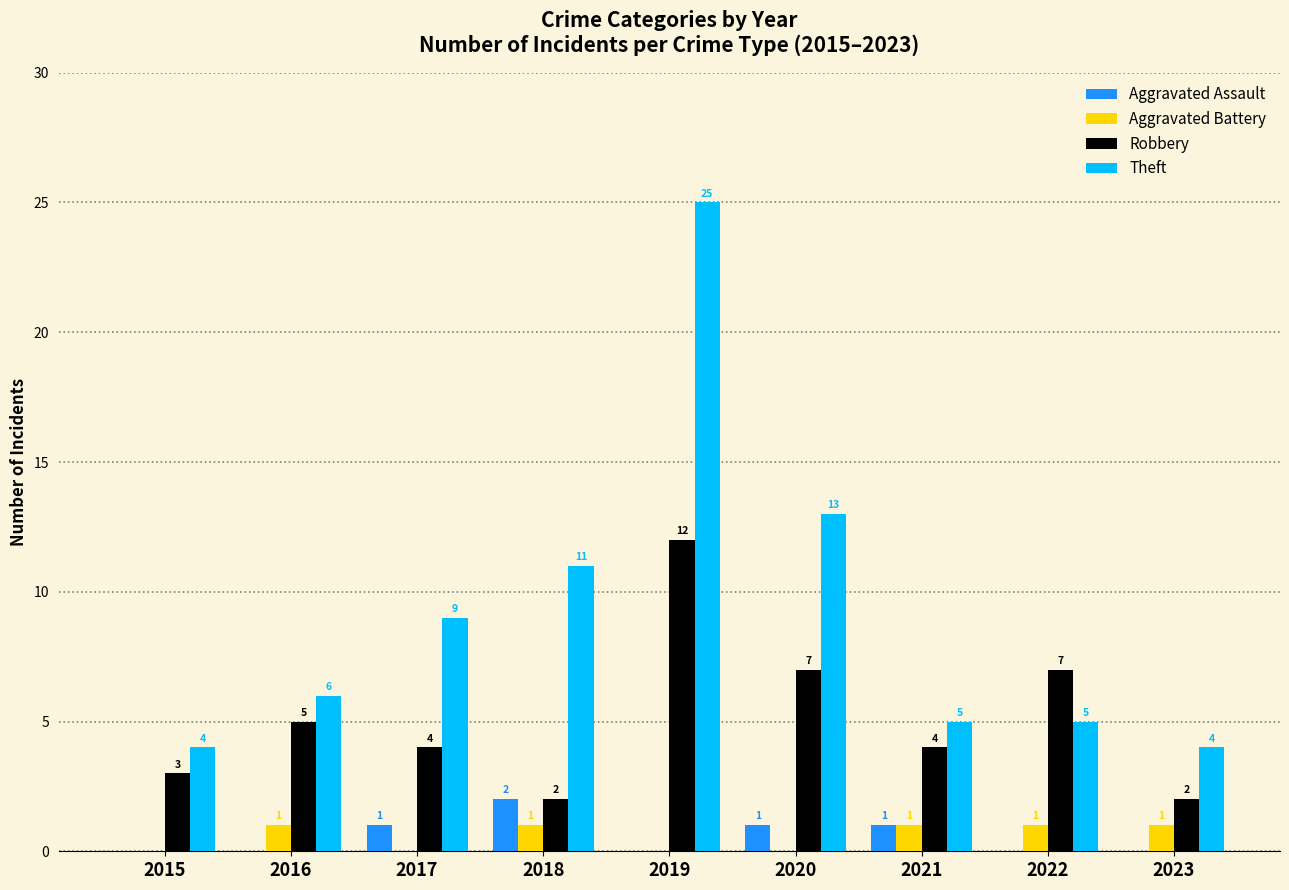

What is the sum of all Theft values?

82